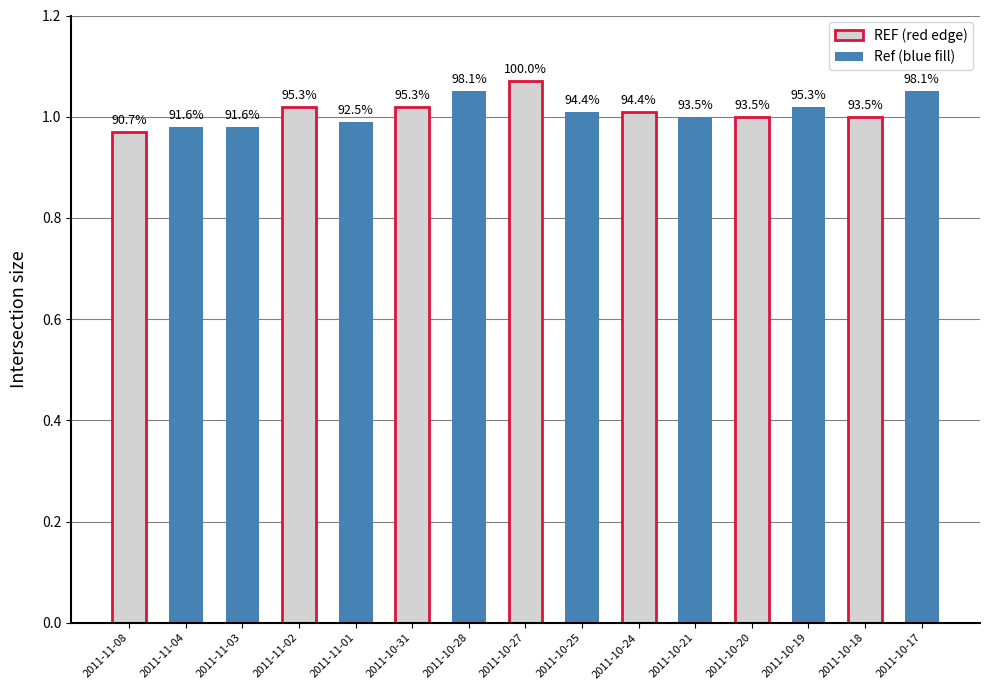

What is the value of the 12th bar from the left?

1.0